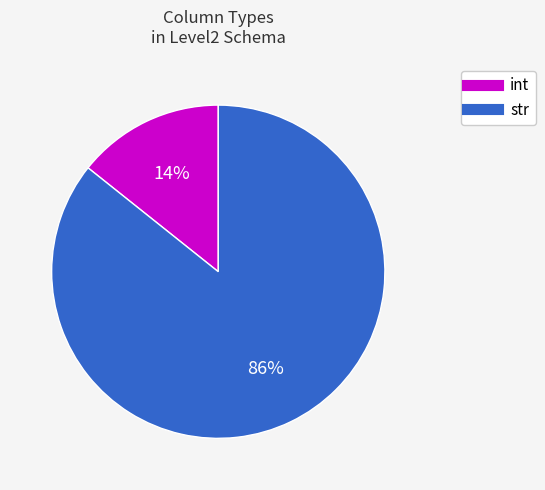

Is there a majority slice in this chart?

Yes